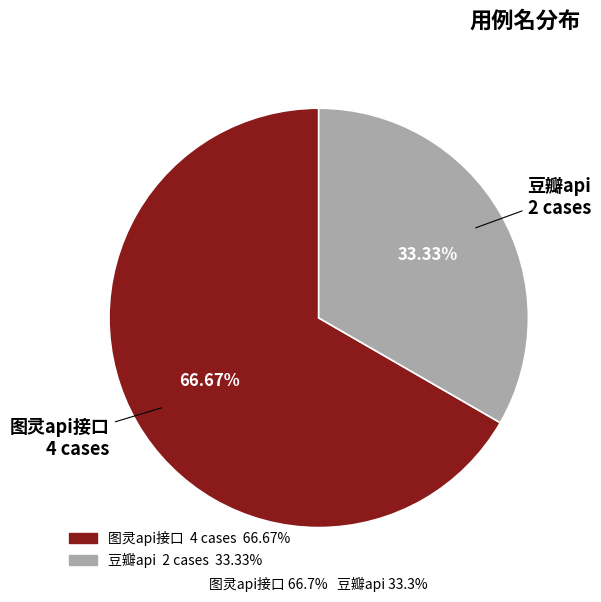

Which category has the biggest portion of the pie?

图灵api接口